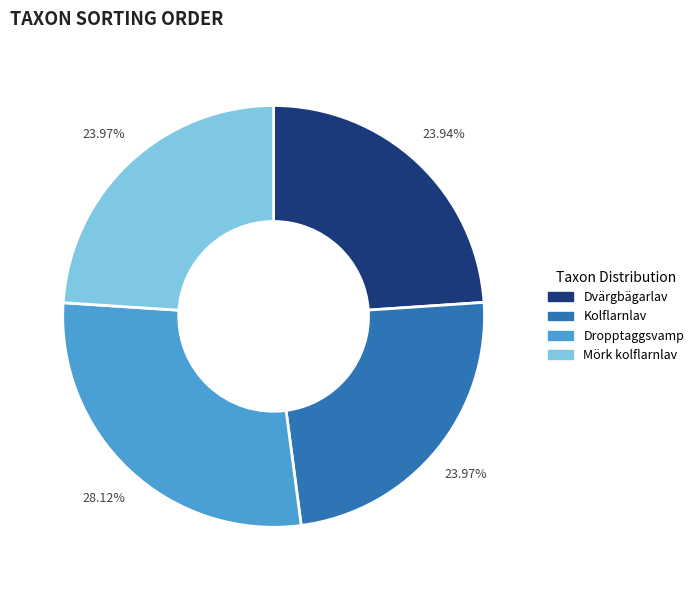

To the nearest percent, what portion does Dvärgbägarlav represent?

24%